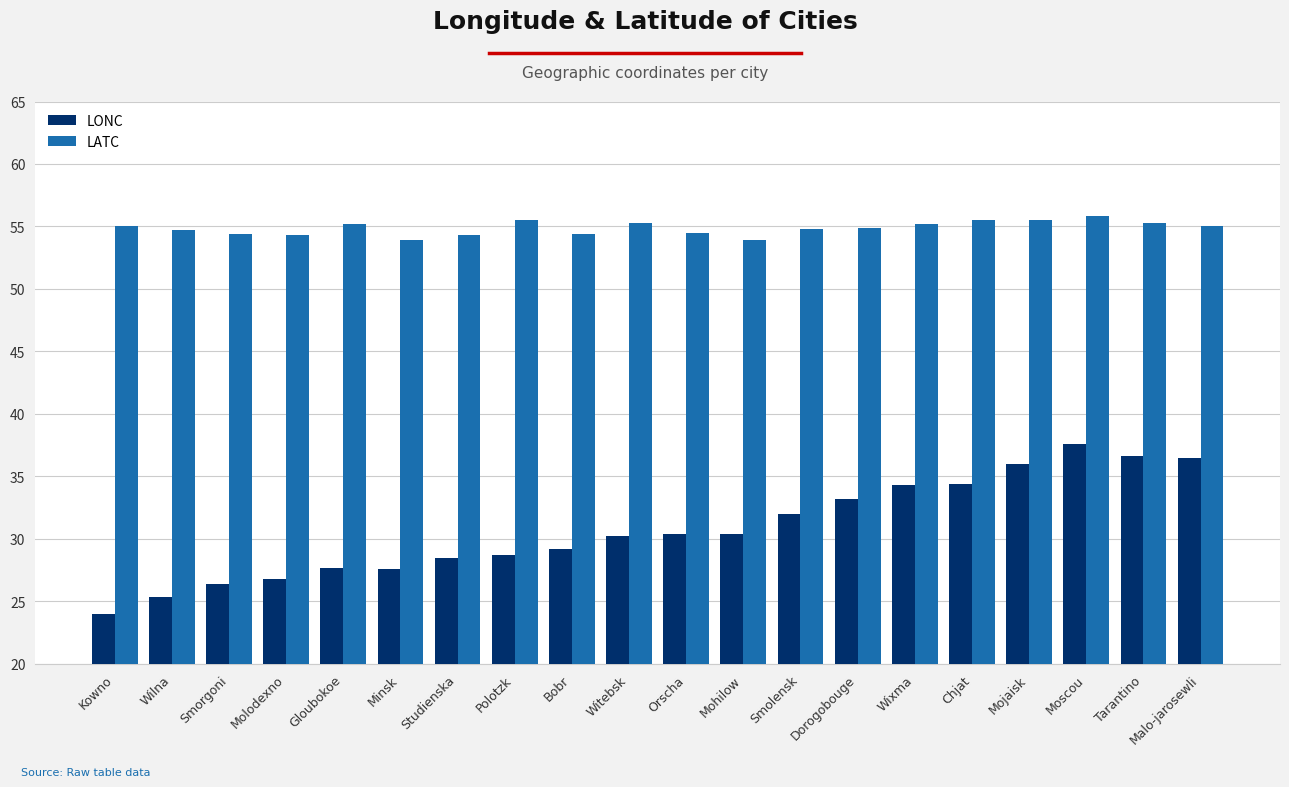

What is the label of the 19th bar from the left?

Tarantino